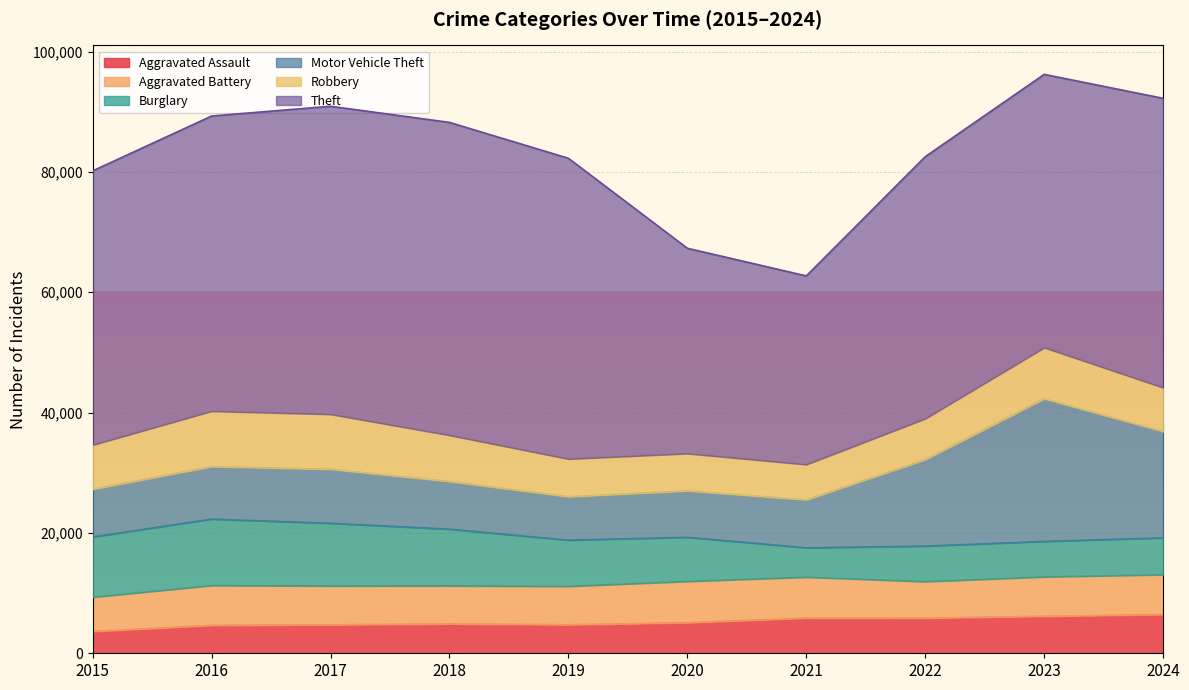

Reading left to right, extract all data points from this chart.

Aggravated Assault: 3620	4635	4731	4888	4744	5082	5846	5838	6159	6425
Aggravated Battery: 5702	6628	6454	6317	6381	6868	6805	6072	6540	6638
Burglary: 10011	11038	10419	9423	7677	7325	4879	5906	5892	6121
Motor Vehicle Theft: 7916	8712	8965	7908	7206	7707	7956	14360	23698	17646
Robbery: 7364	9218	9147	7690	6279	6207	5876	6812	8500	7302
Theft: 45554	49049	51190	51995	49973	34114	31351	43538	45415	48087